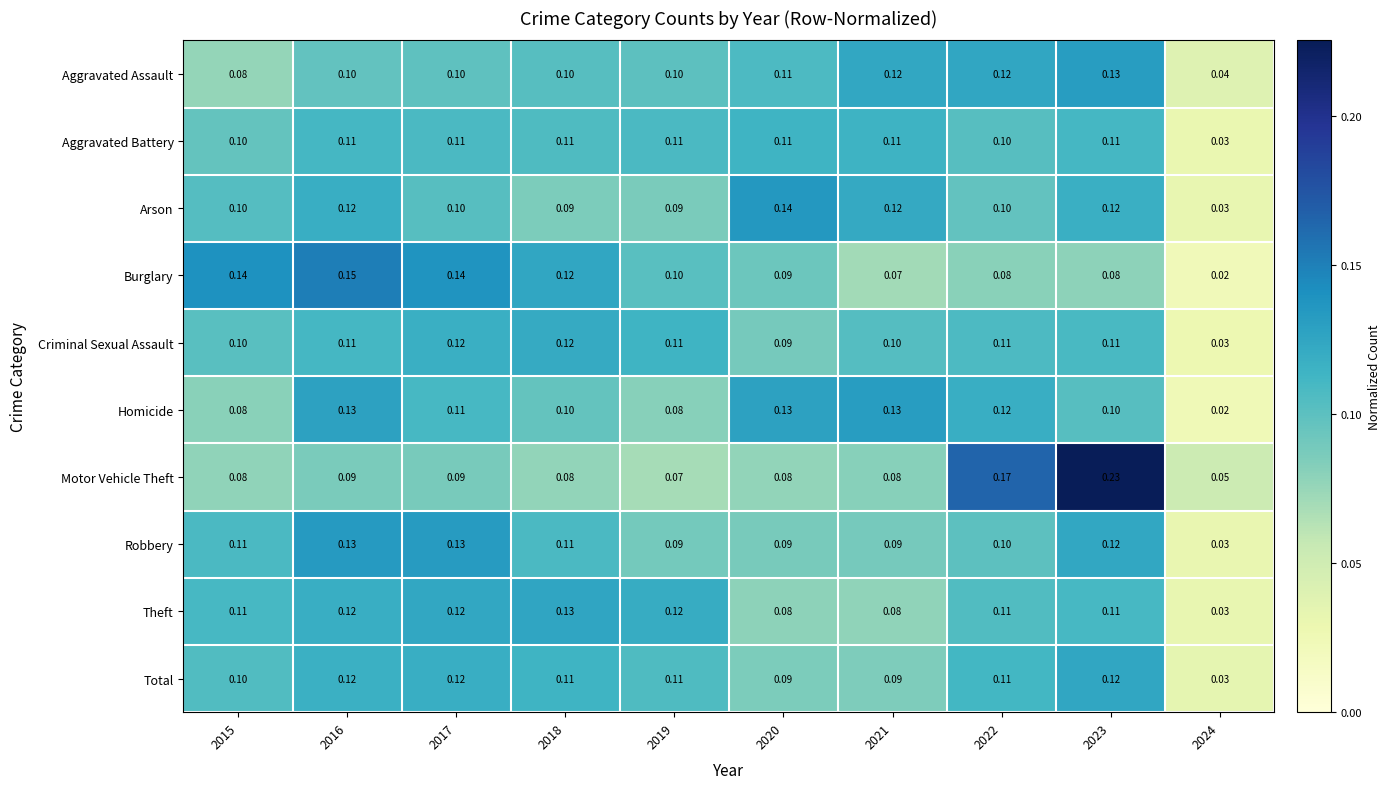

Is the value of Homicide at 2018 greater than the value of Aggravated Battery at 2016?

No